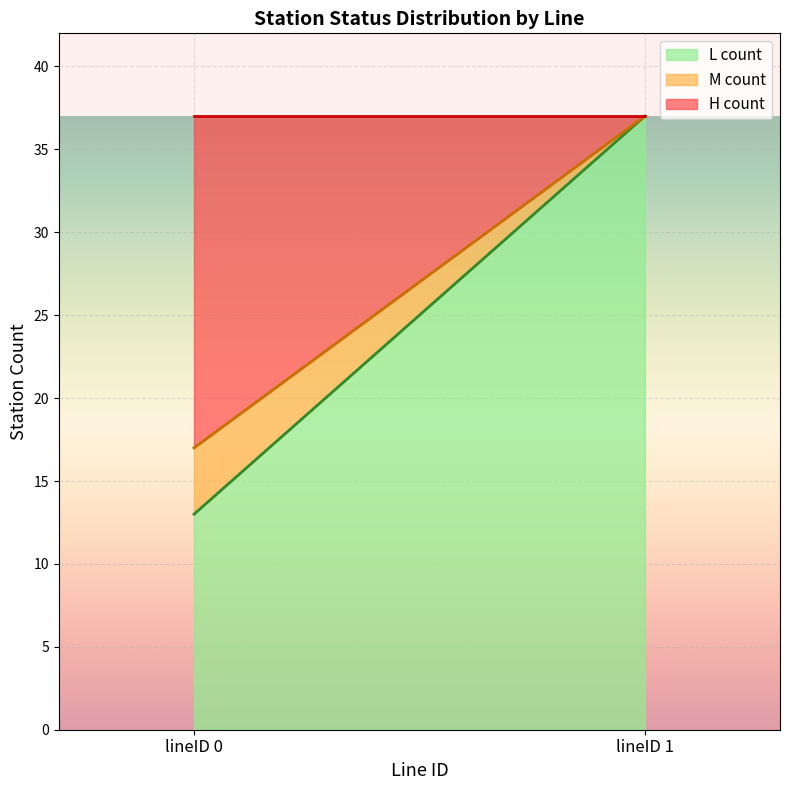

How many series are shown in this chart?

3